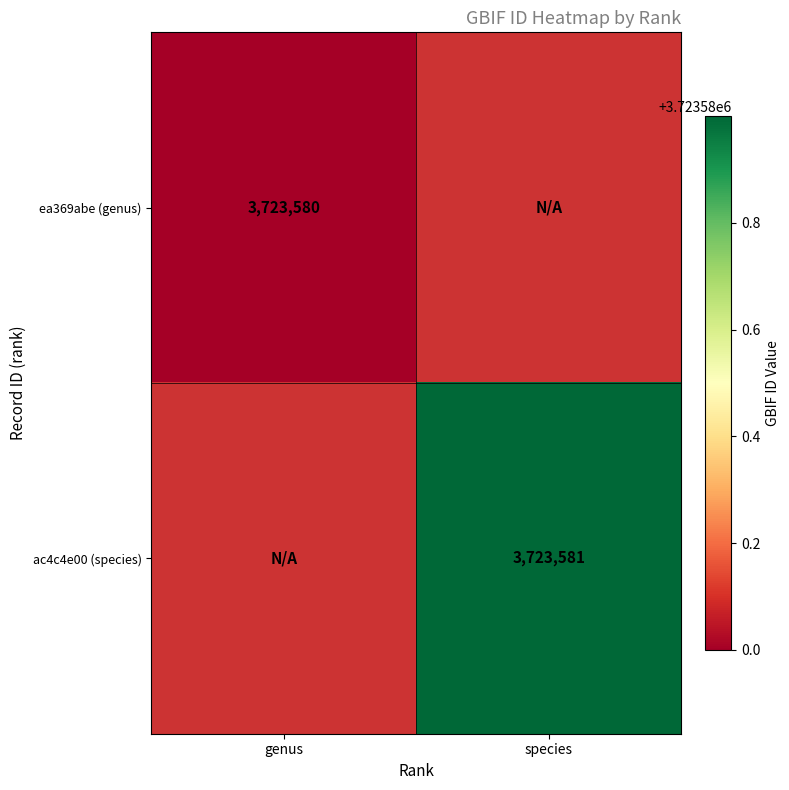

Between 0 and 1, which series saw the biggest shift?

ac4c4e00-8fcd-11eb-924d-9cd76263cbd0